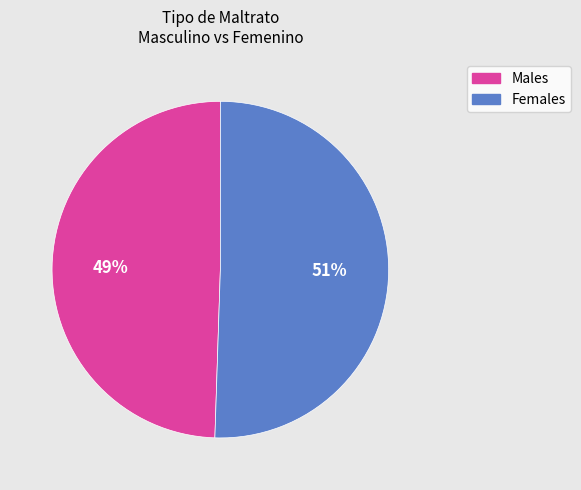

Does any single category account for the majority?

Yes